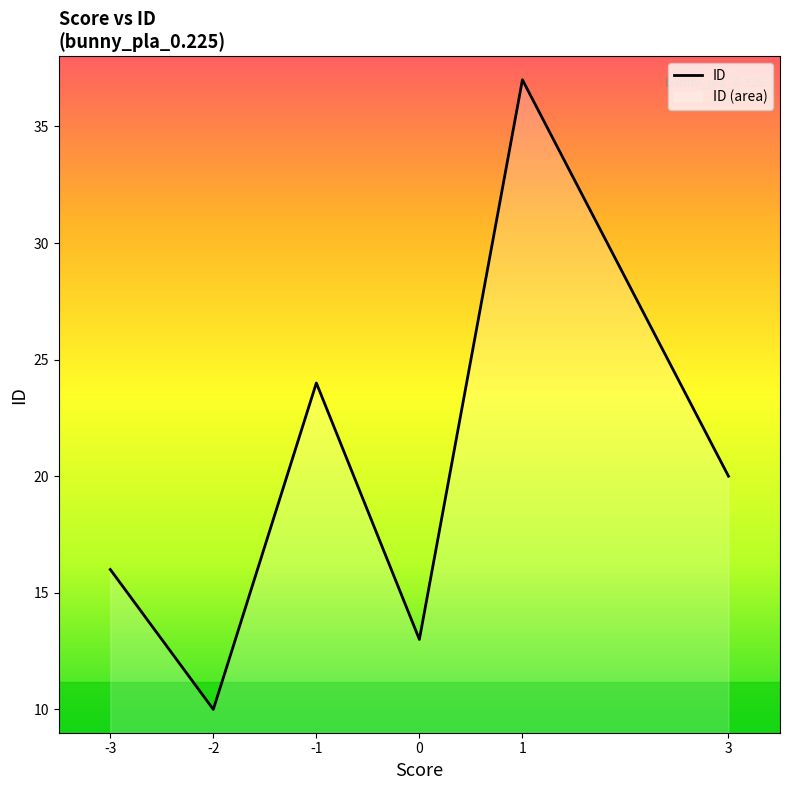

Does the chart display data point markers on the line(s)?

No